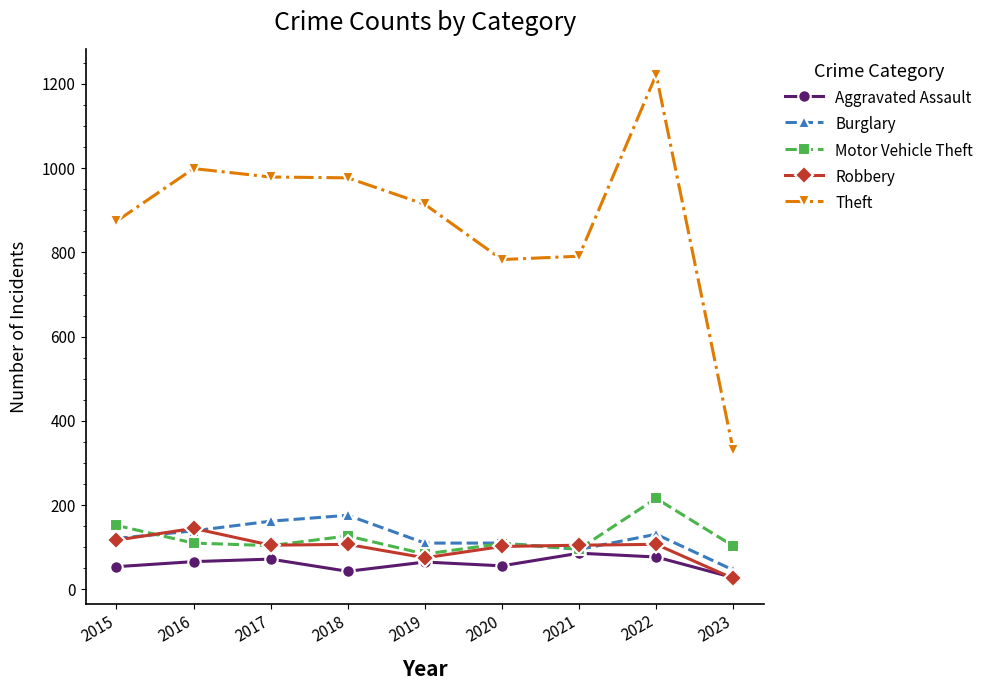

How many lines are shown in the chart?

5